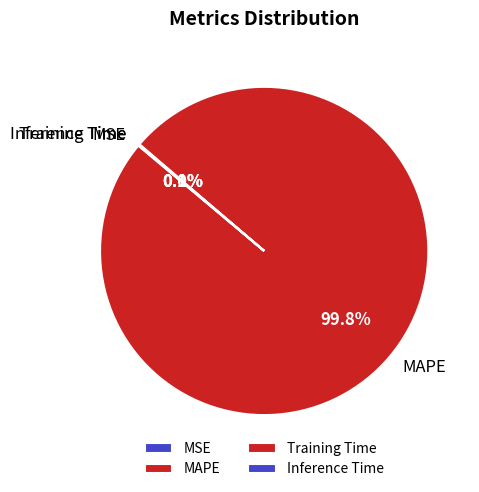

What portion of the pie excludes MAPE?

0.2%